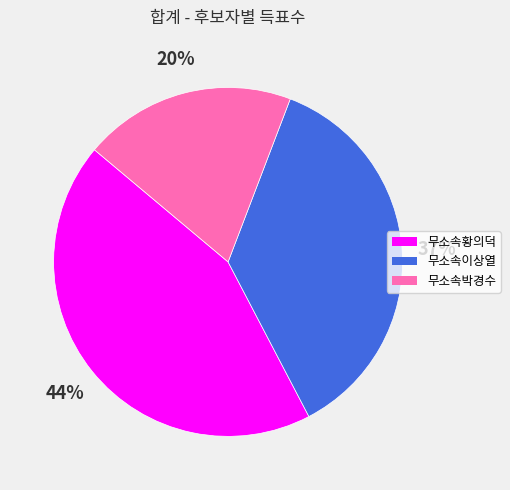

To the nearest percent, what is the average slice percentage?

33%